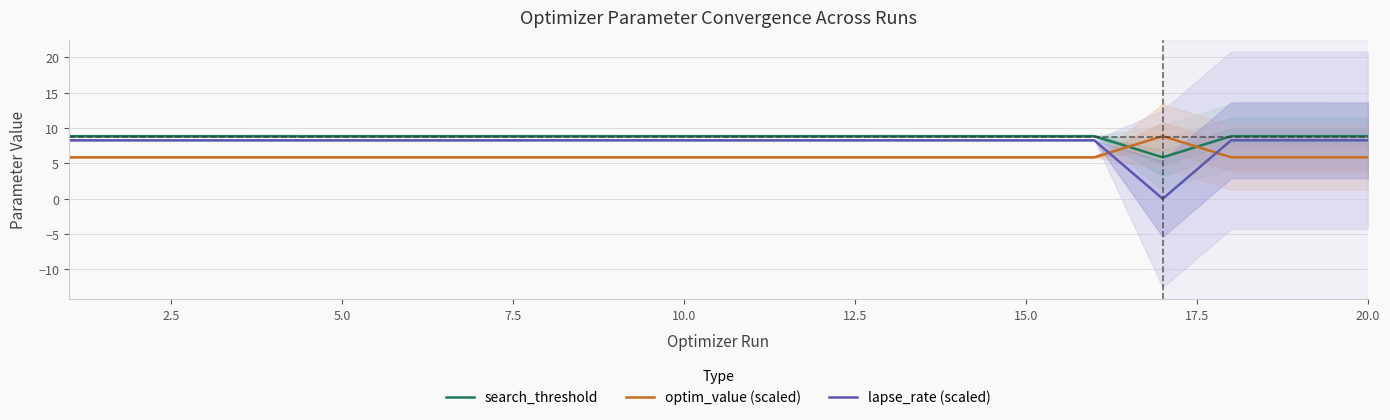

True or false: optim_value (scaled) has a value of 5.9 at 10.0.

True